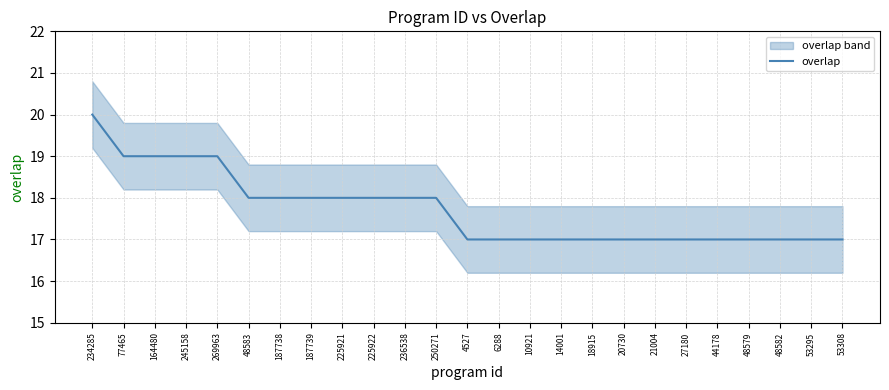

What is the minimum value shown in the chart?

17